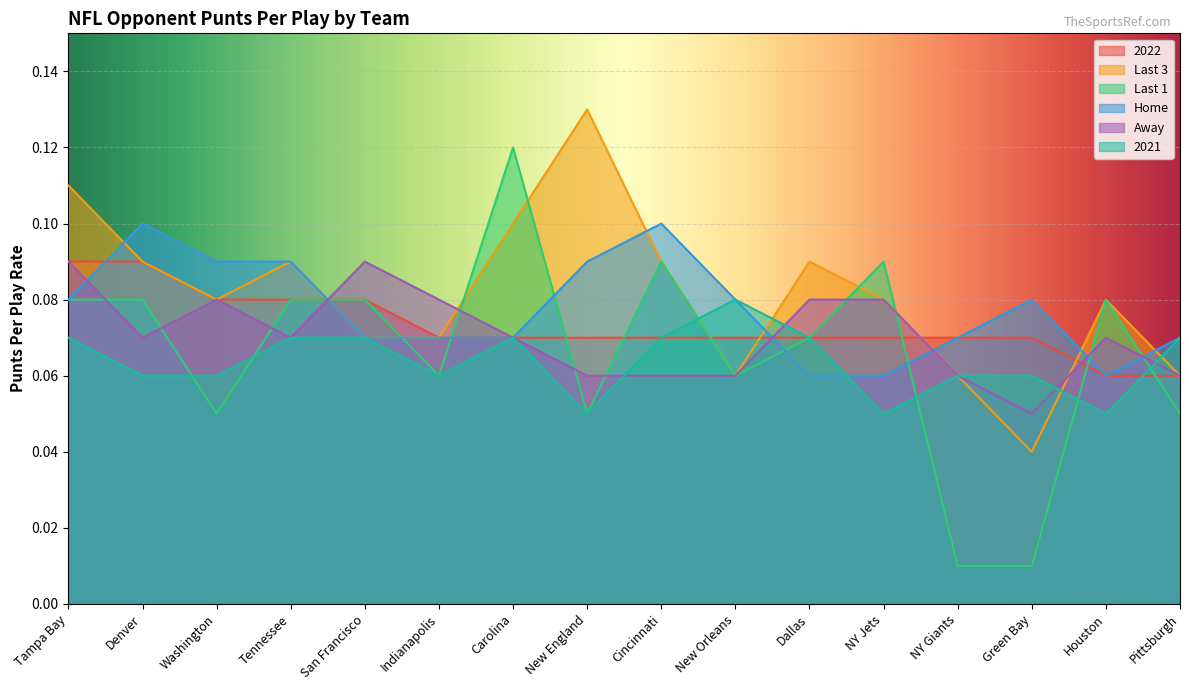

Which series has the widest spread of values?

Last 1